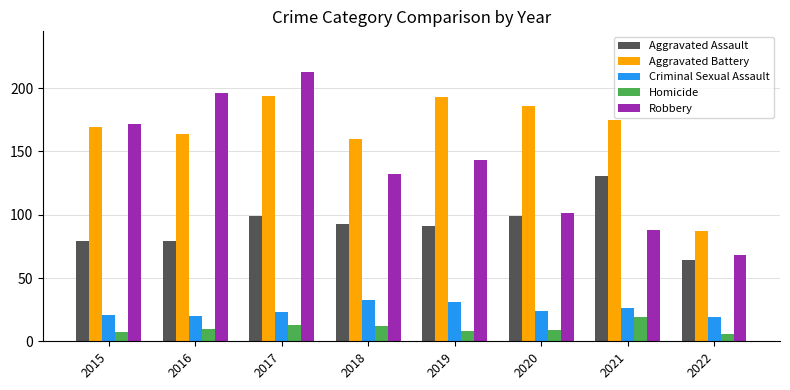

What is the minimum value for Robbery?

68